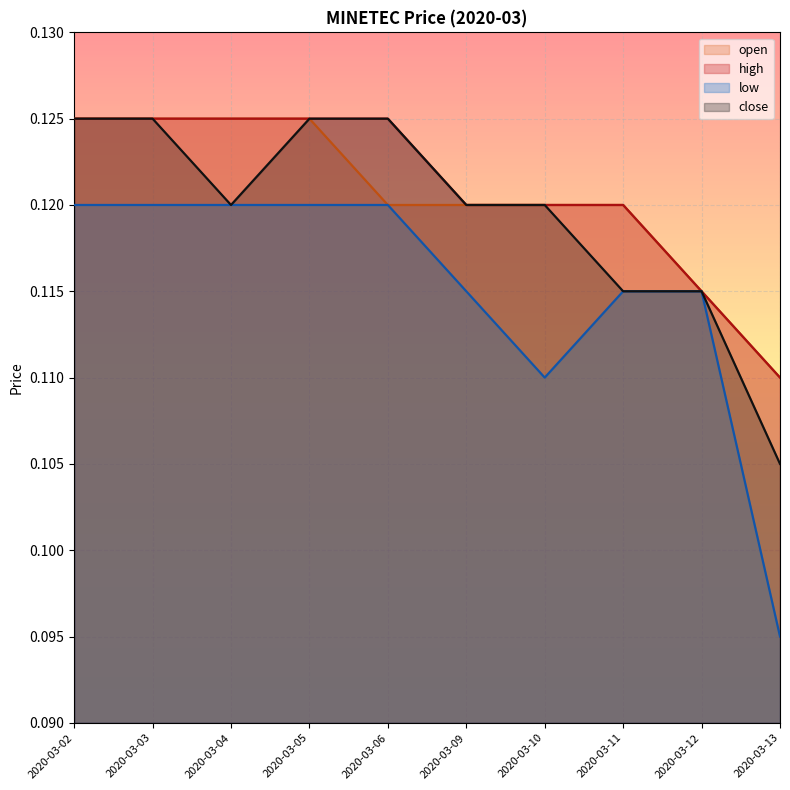

What is the total value across all series at 2020-03-13?

0.4